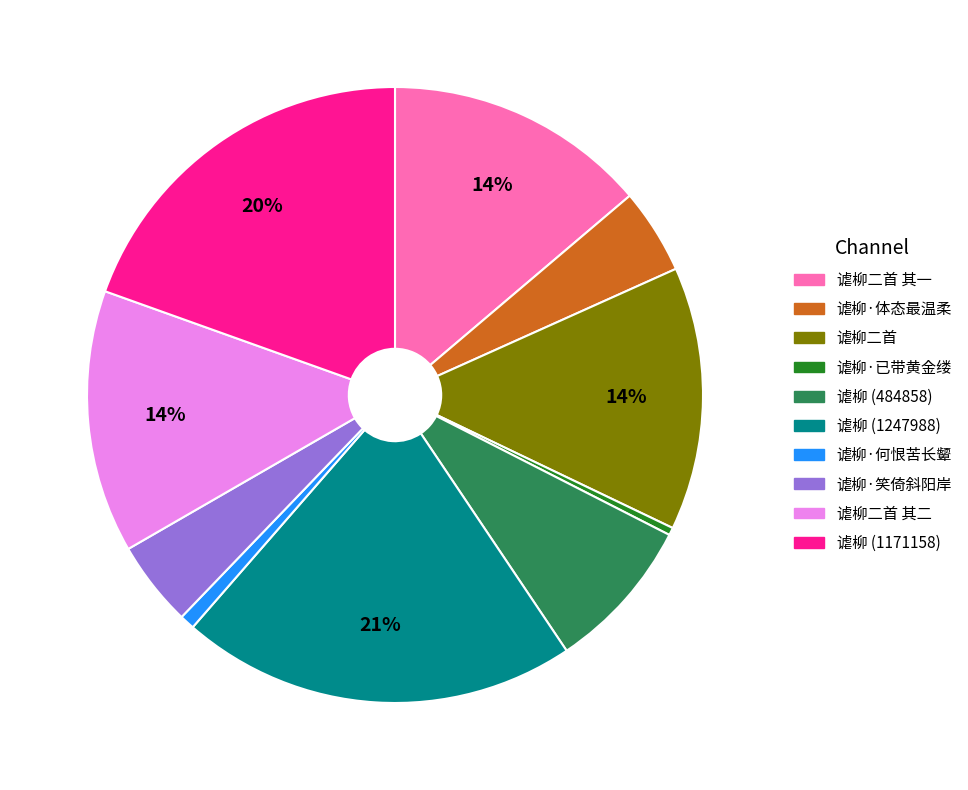

Is there any slice that represents more than half of the pie?

No